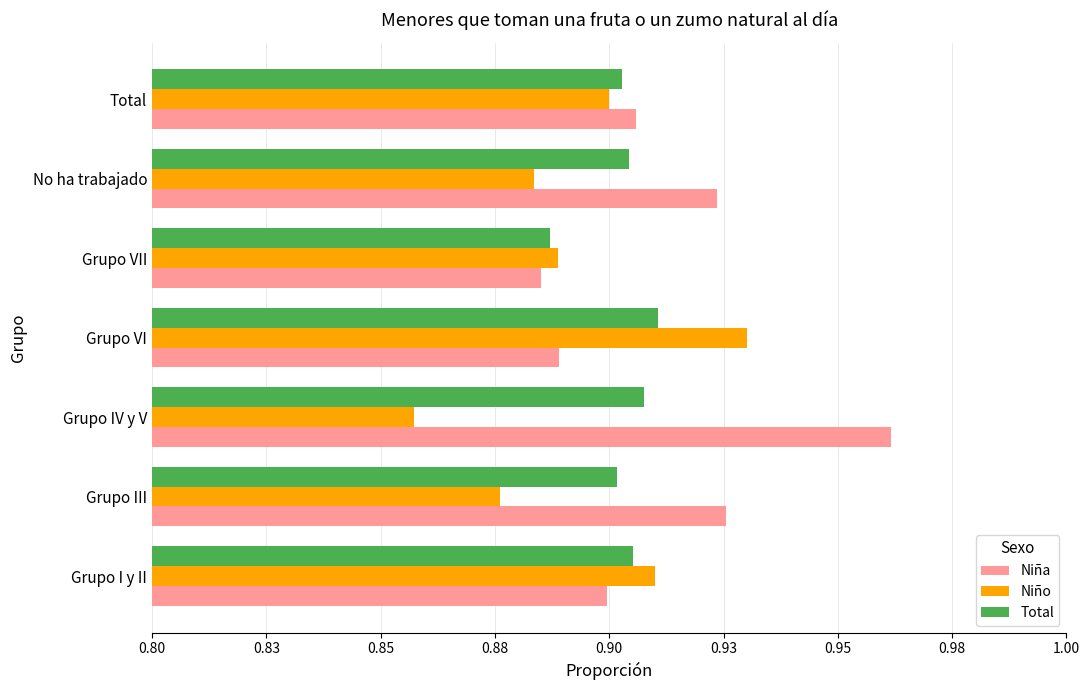

Rank the categories by Niña value from highest to lowest.

Grupo IV y V, Grupo III, No ha trabajado, Total, Grupo I y II, Grupo VI, Grupo VII